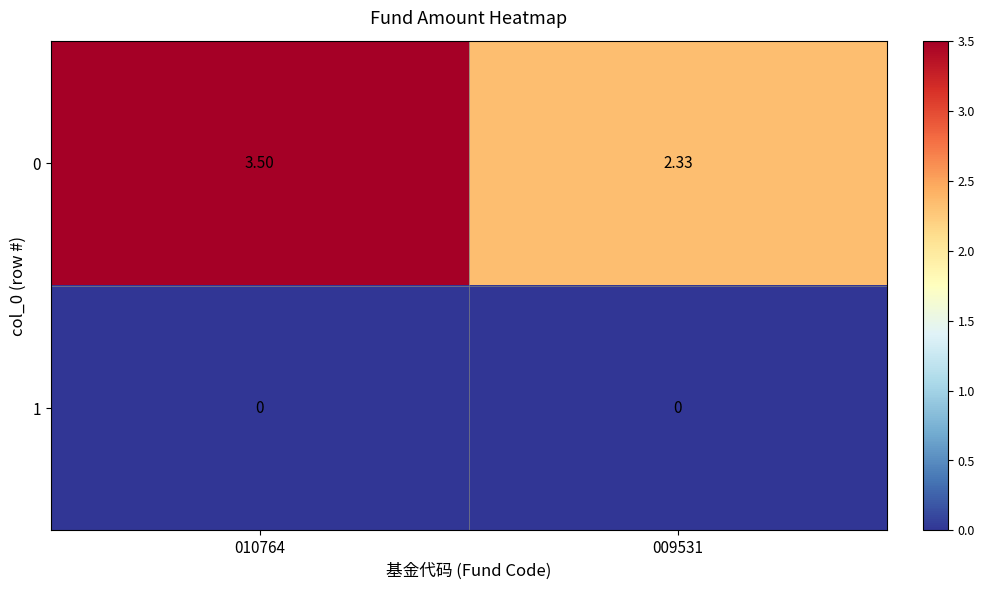

Rank the series by their maximum value, from highest to lowest.

0, 1